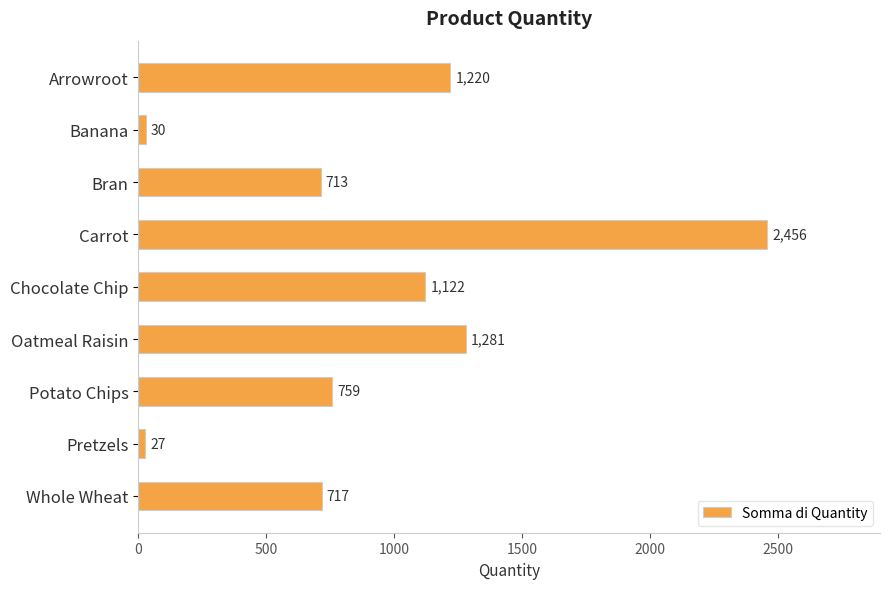

Between Potato Chips and Oatmeal Raisin, which is larger?

Oatmeal Raisin